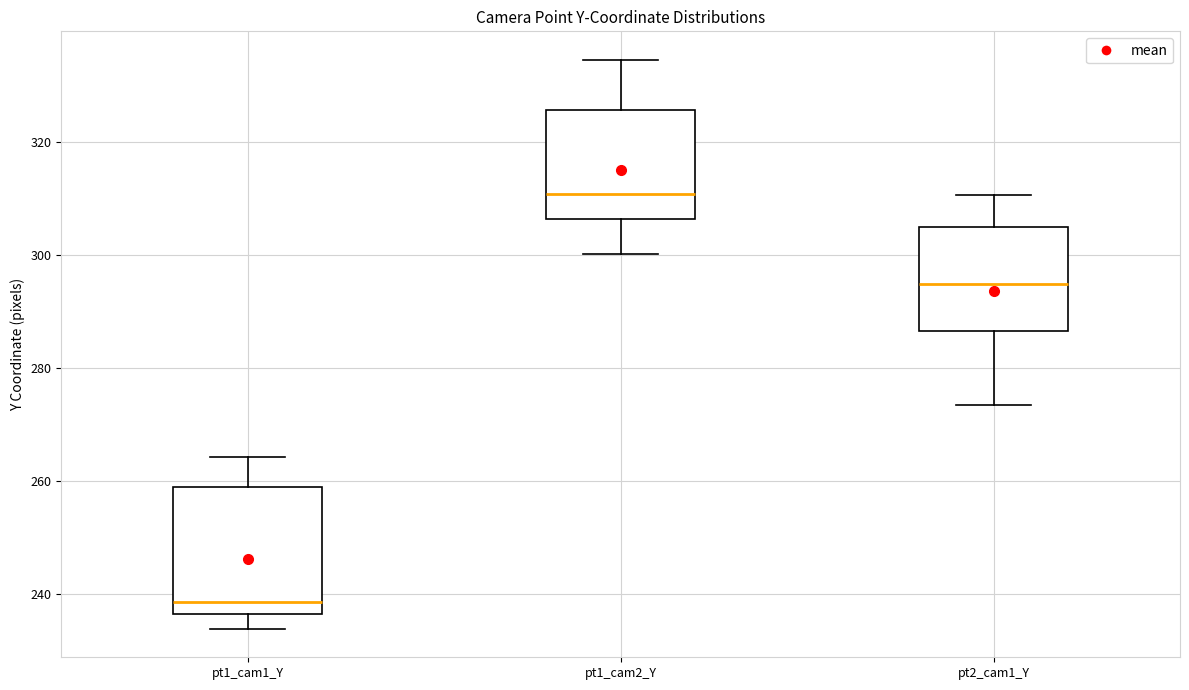

Where does the median line of the box for pt1_cam2_Y sit on the y-axis? The values are not printed on the chart, so give them approximately, as read against the axis.

310